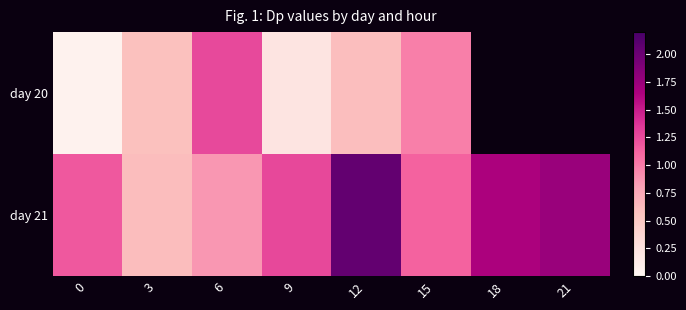

What is the average value of the day 21 series?

1.3